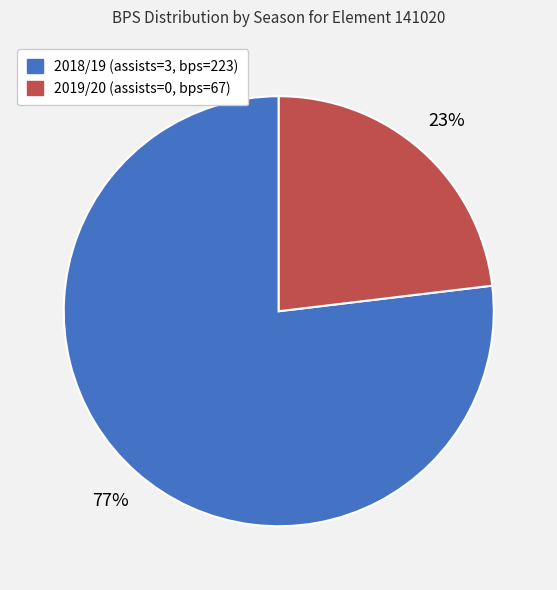

To the nearest percent, what is the difference between the largest and smallest slice percentages?

54%